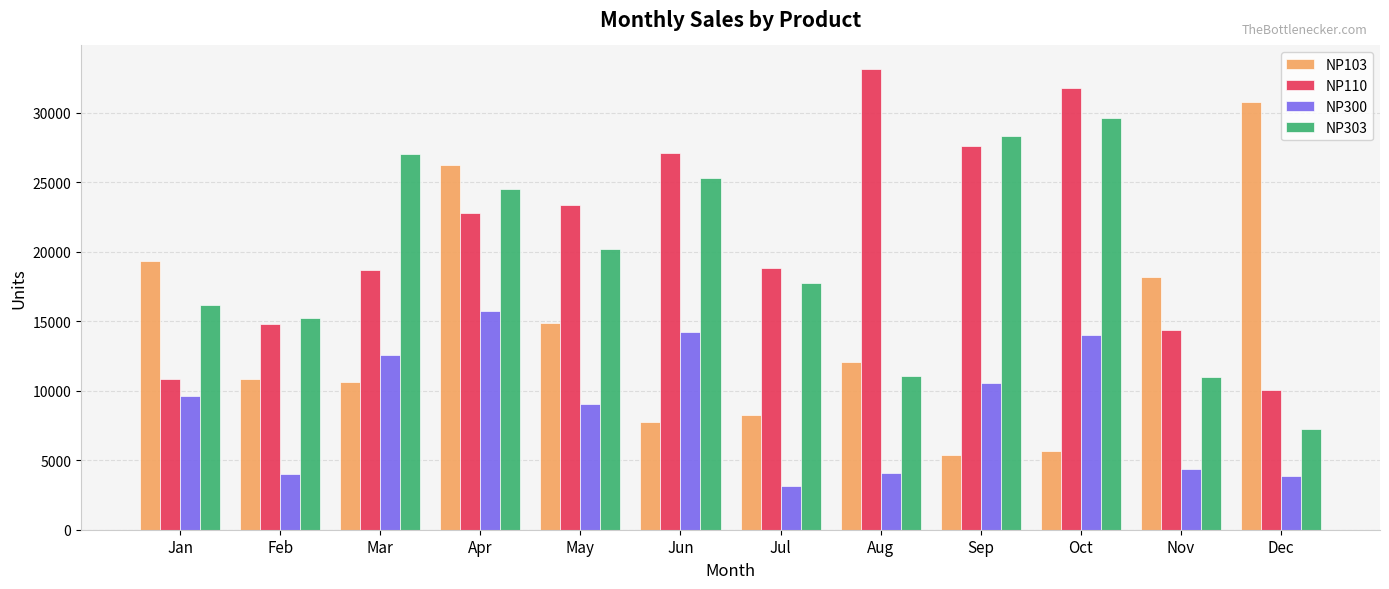

Rank the series at Feb from highest to lowest value.

NP303, NP110, NP103, NP300